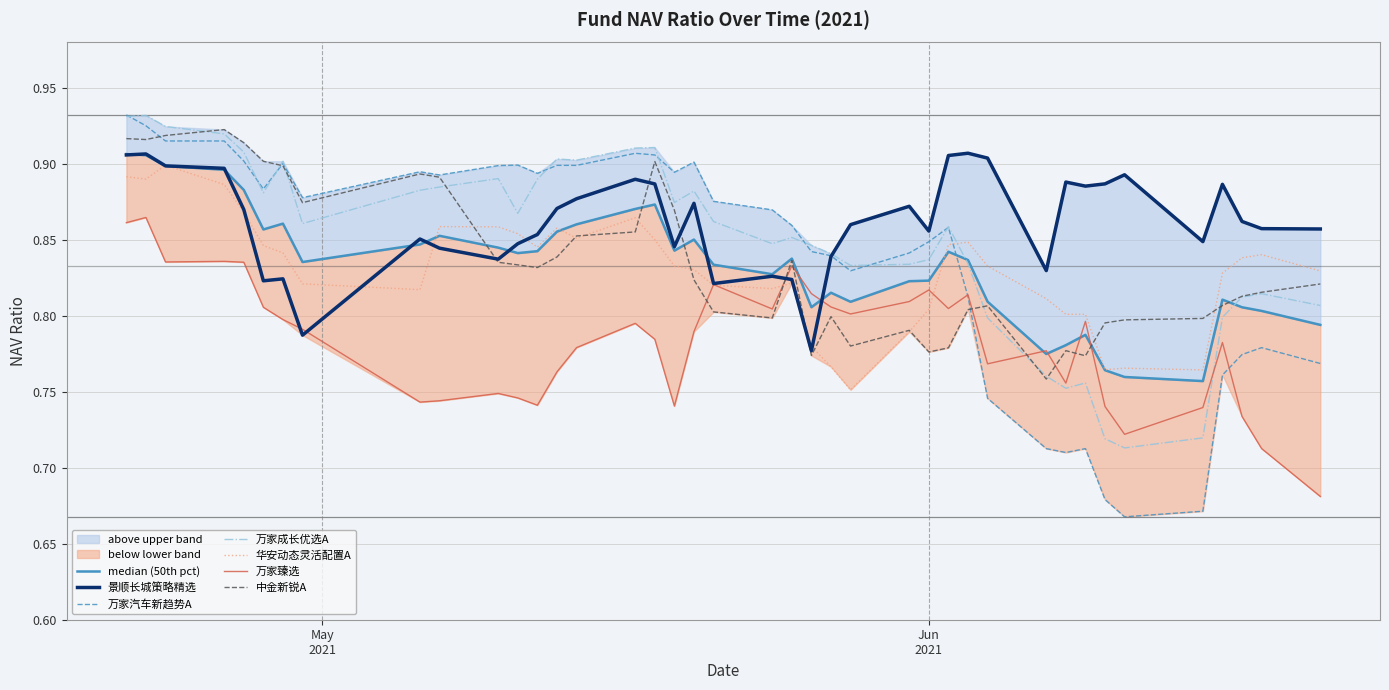

After their last crossing, which series has the higher values: 万家汽车新趋势A or 华安动态灵活配置A?

华安动态灵活配置A